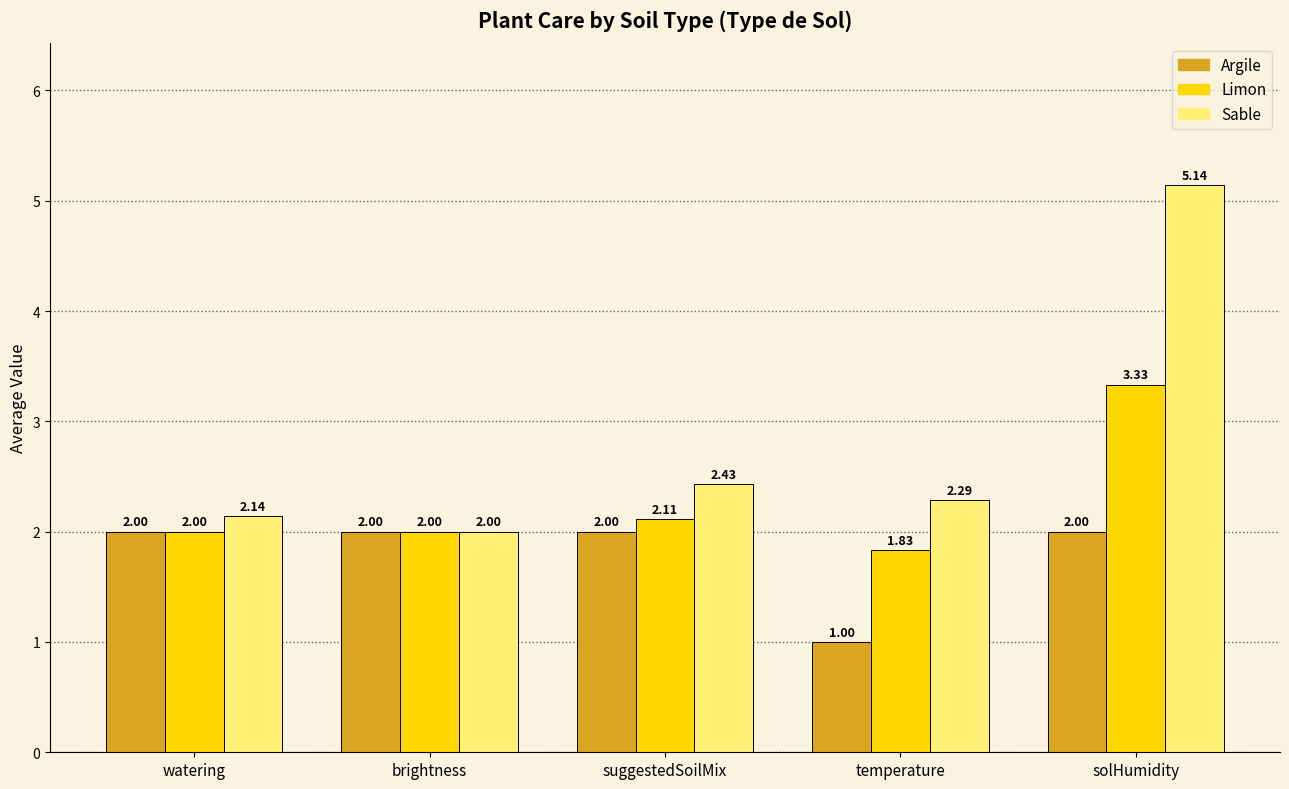

What are all the series names shown in the legend?

Argile, Limon, Sable